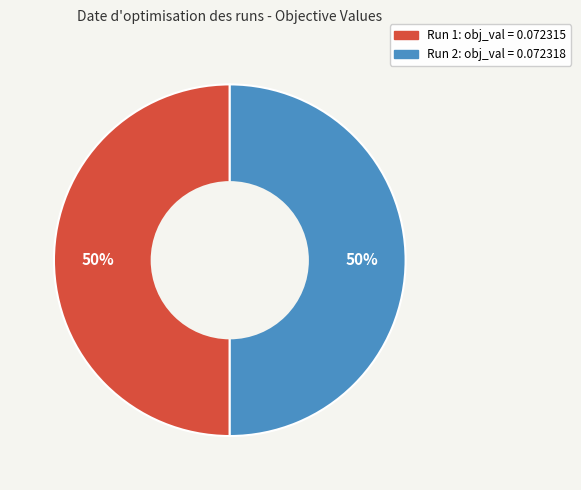

To the nearest percent, what is the average slice percentage?

50%